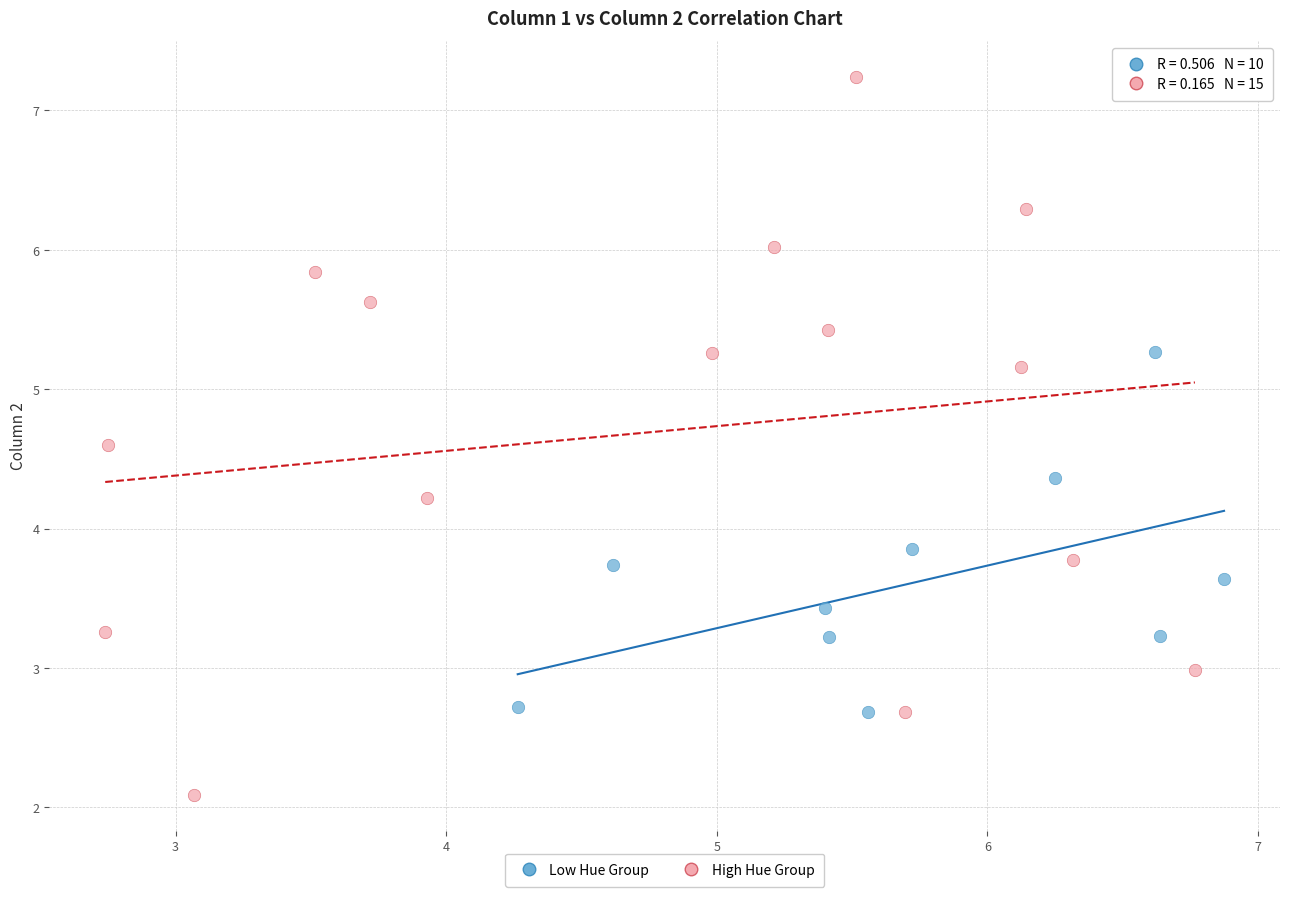

Which series reaches the maximum Y coordinate?

High Hue Group